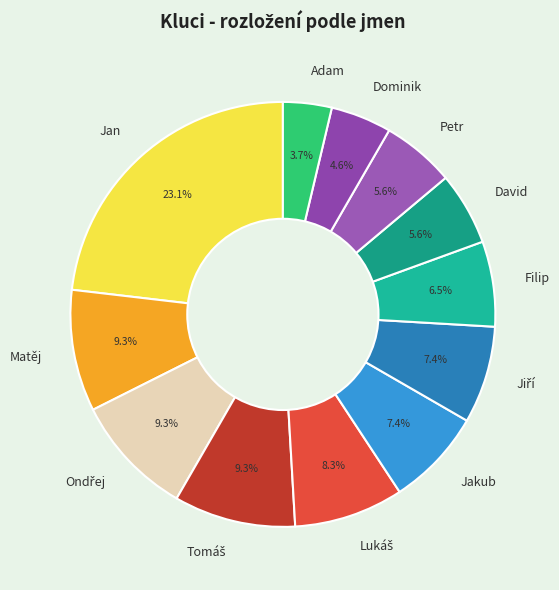

To the nearest percent, what is the difference between the largest and smallest slice percentages?

19%